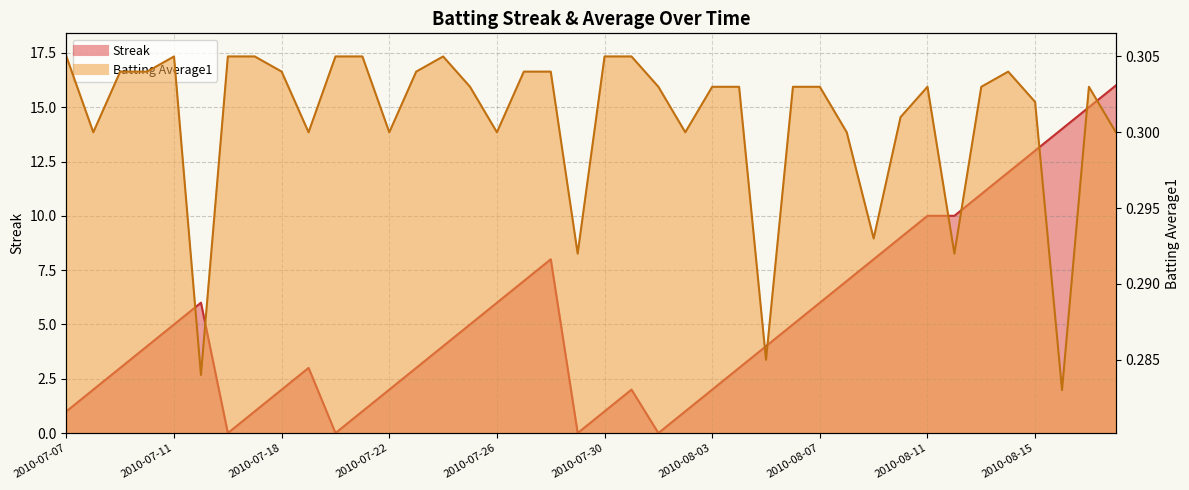

List the labels in order of Batting Average1 value, smallest first.

2010-08-16, 2010-07-15, 2010-08-05, 2010-07-29, 2010-08-12, 2010-08-09, 2010-07-08, 2010-07-19, 2010-07-22, 2010-07-26, 2010-08-02, 2010-08-08, 2010-08-18, 2010-08-10, 2010-08-15, 2010-07-25, 2010-08-01, 2010-08-03, 2010-08-04, 2010-08-06, 2010-08-07, 2010-08-11, 2010-08-13, 2010-08-17, 2010-07-09, 2010-07-10, 2010-07-18, 2010-07-23, 2010-07-27, 2010-07-28, 2010-08-14, 2010-07-07, 2010-07-11, 2010-07-16, 2010-07-17, 2010-07-20, 2010-07-21, 2010-07-24, 2010-07-30, 2010-07-31